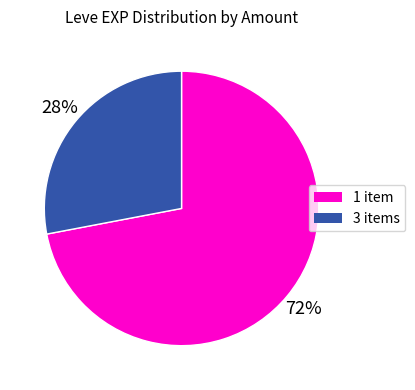

Count the number of slices in the pie.

2